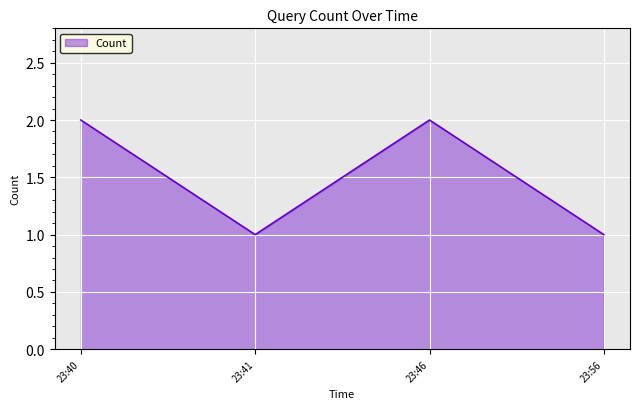

Approximately how many times larger is the value at 23:40 compared to 23:46?

1.0